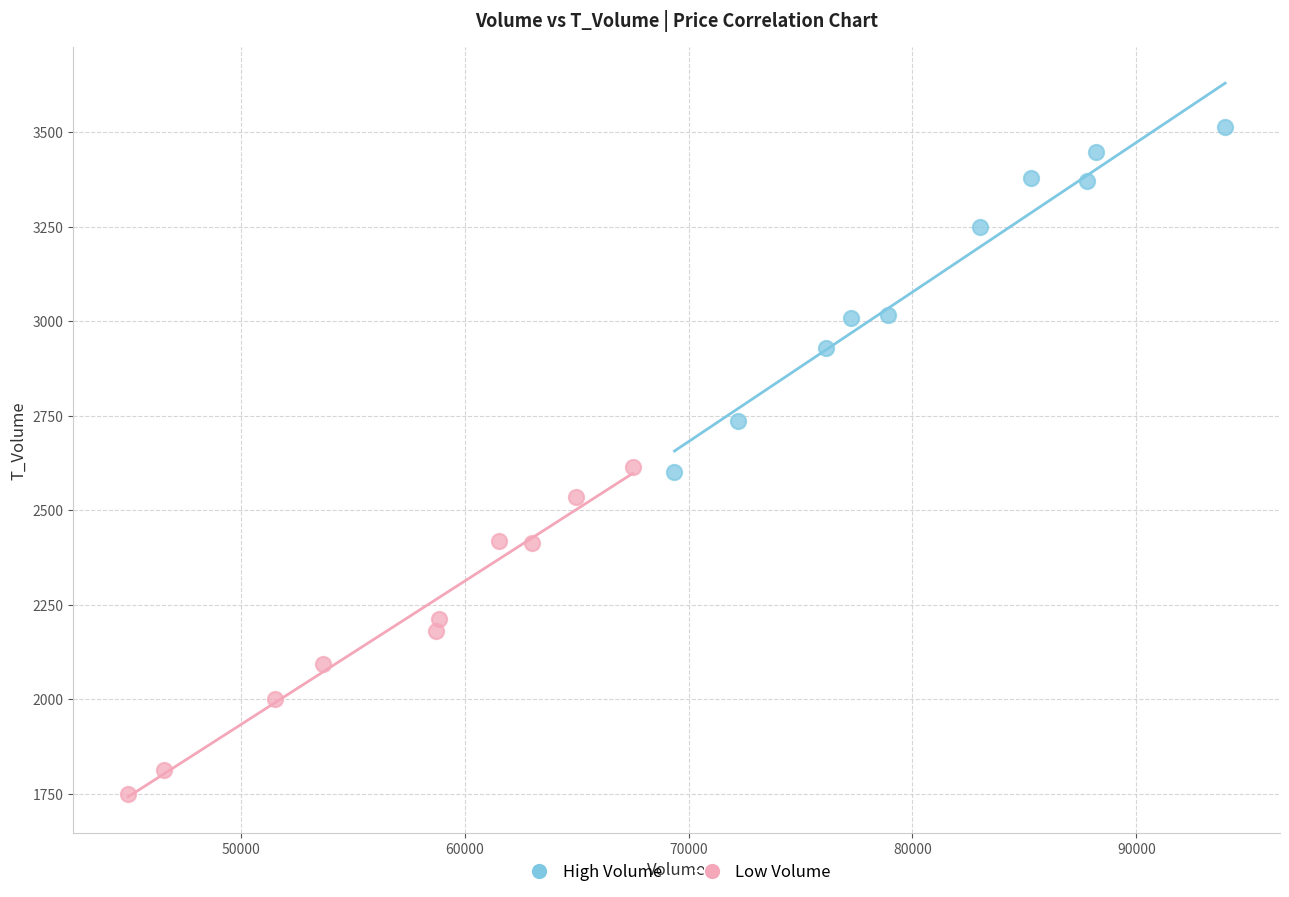

What are all the series names shown in the legend?

High Volume, Low Volume